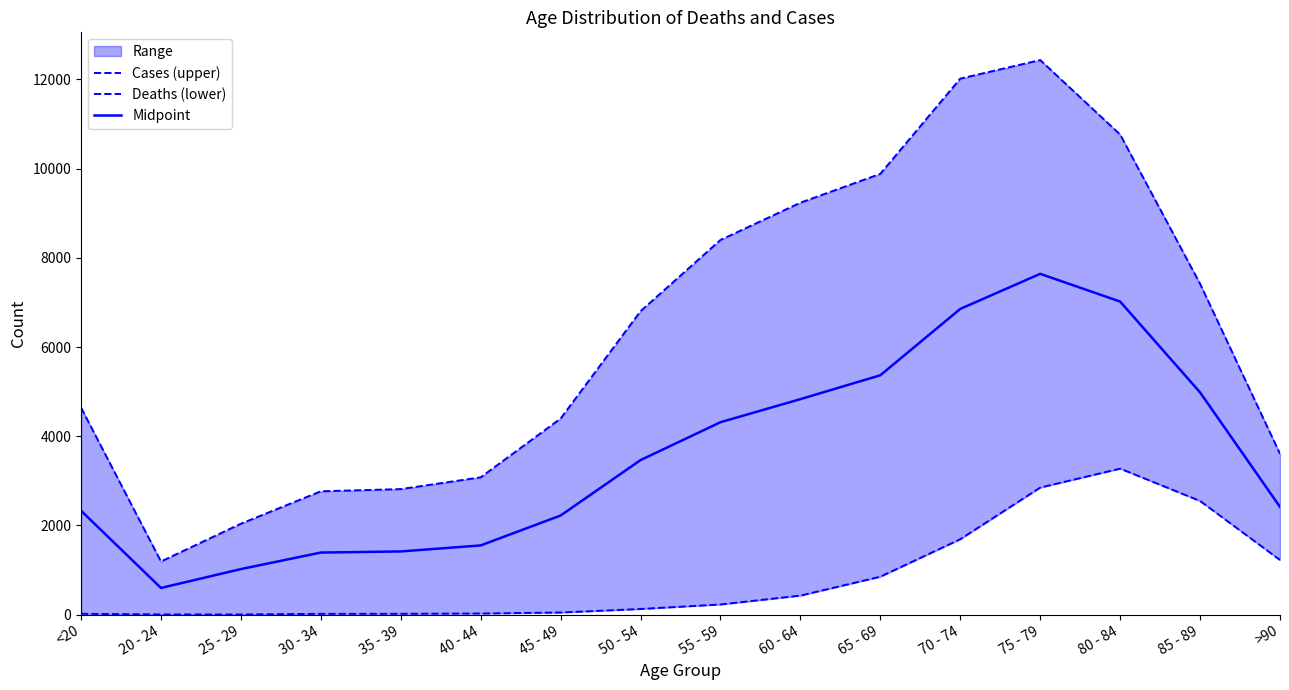

What is the average value of the Midpoint series?

3588.3